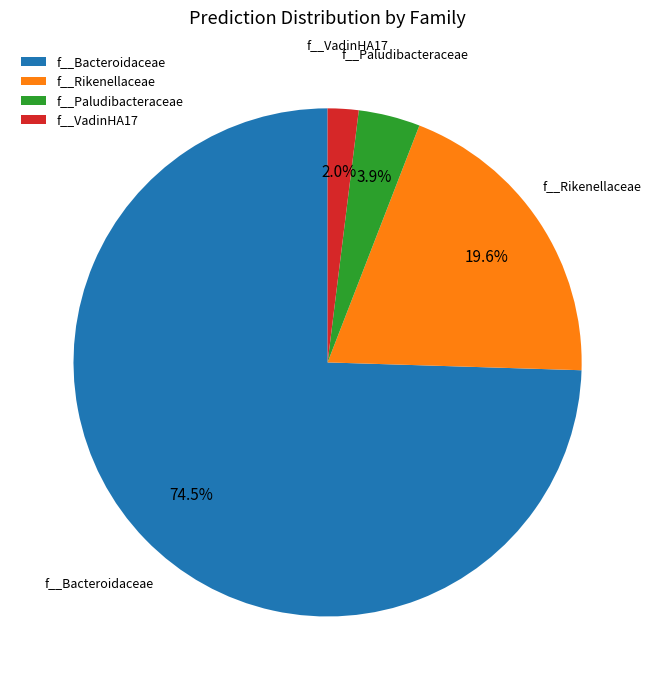

Count the number of slices in the pie.

4